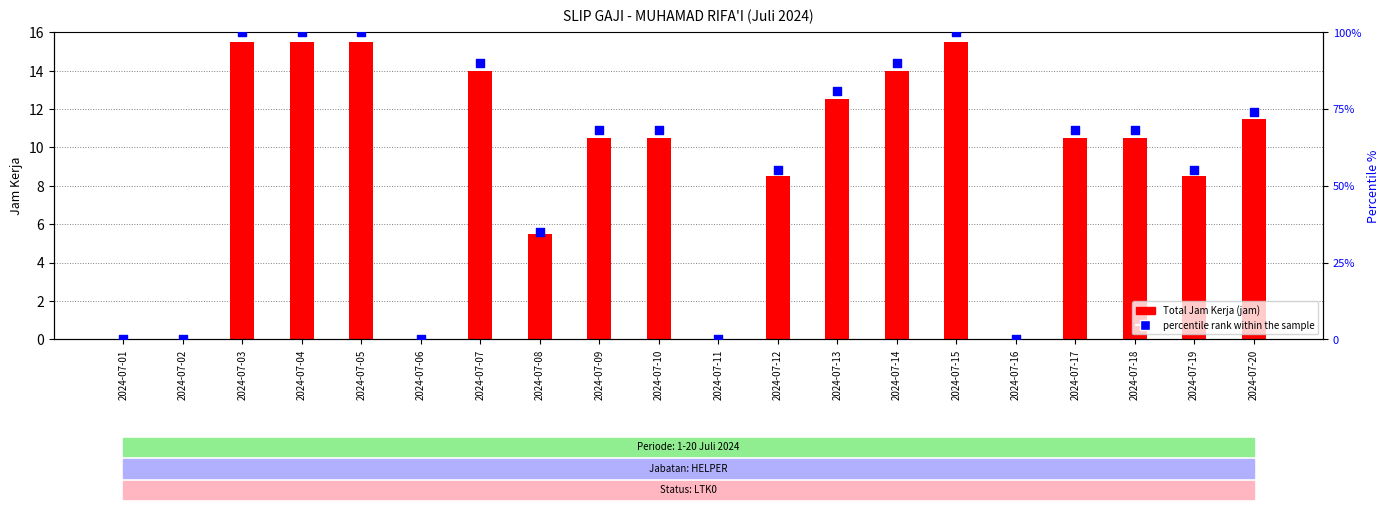

At which category is the sum across all series the highest?

2024-07-03